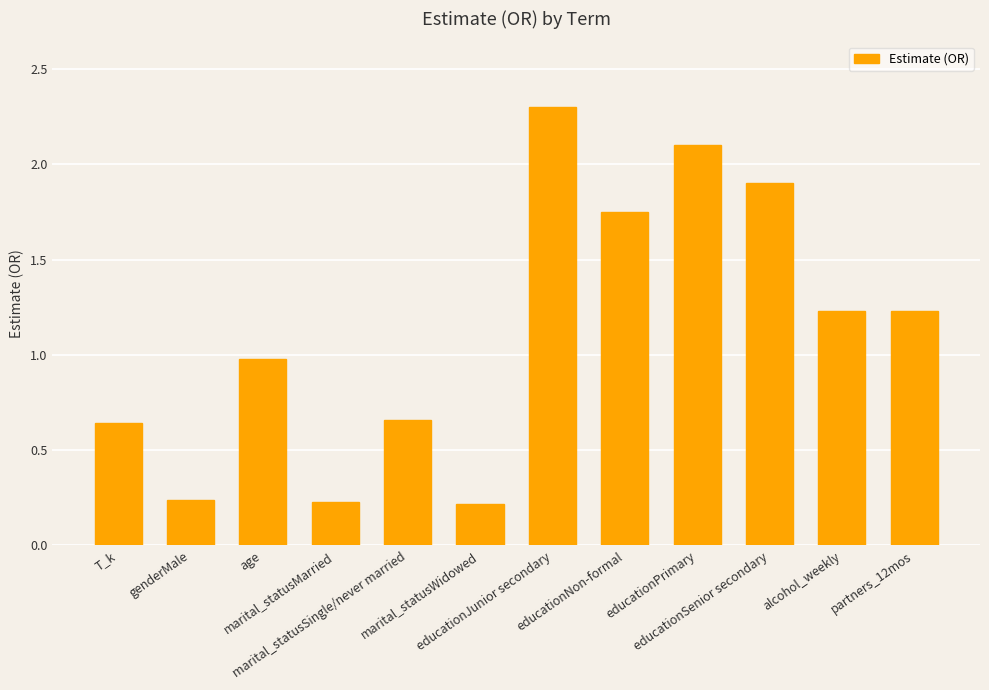

At which label does the data first exceed 1?

educationJunior secondary